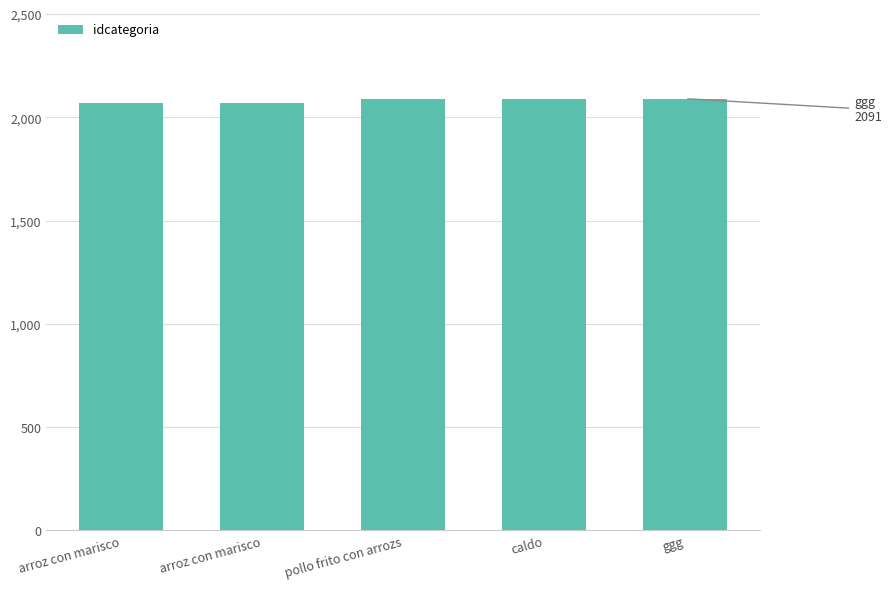

What is the average value?

2083